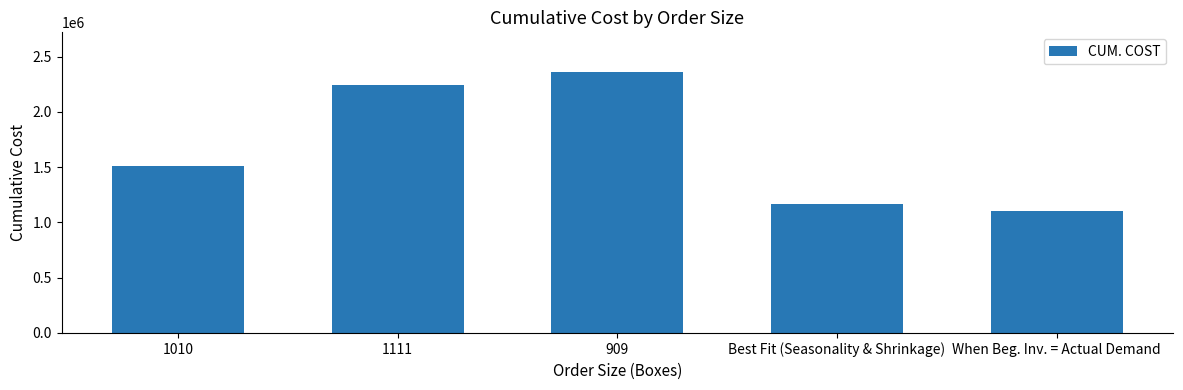

What is the change in value from 1010 to When Beg. Inv. = Actual Demand?

-410444